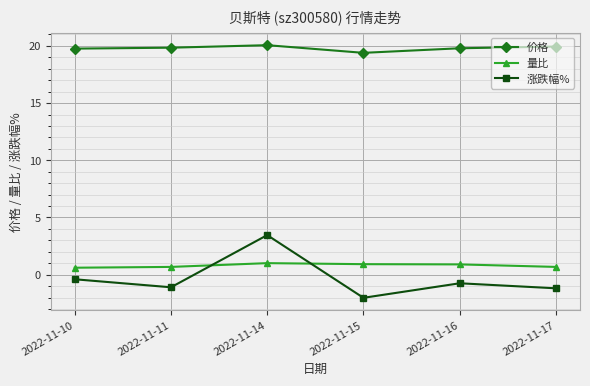

Rank the series at 2022-11-10 from lowest to highest value.

涨跌幅%, 量比, 价格